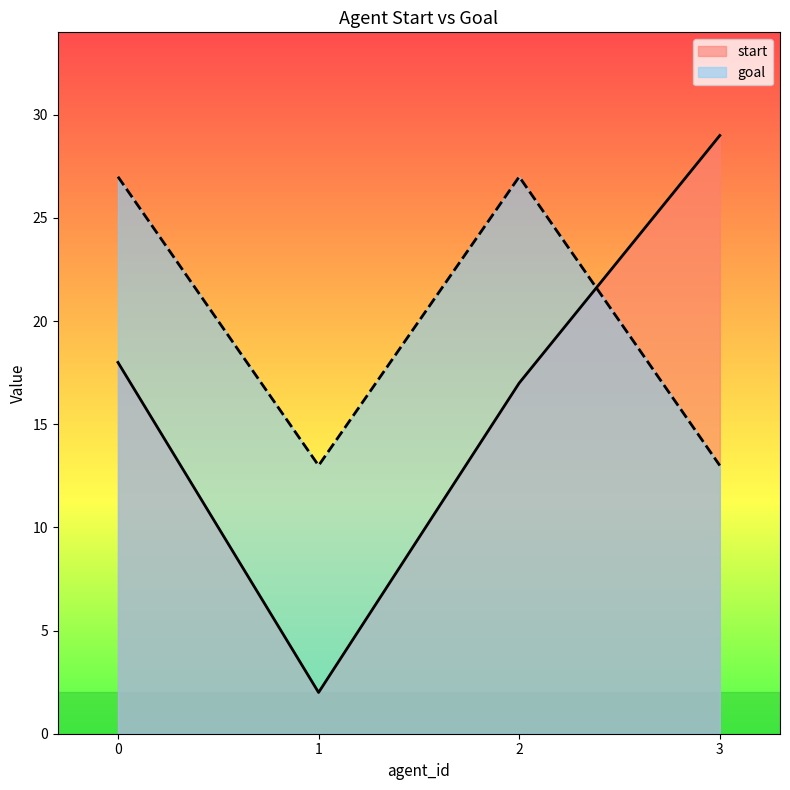

What is the greatest value displayed?

29